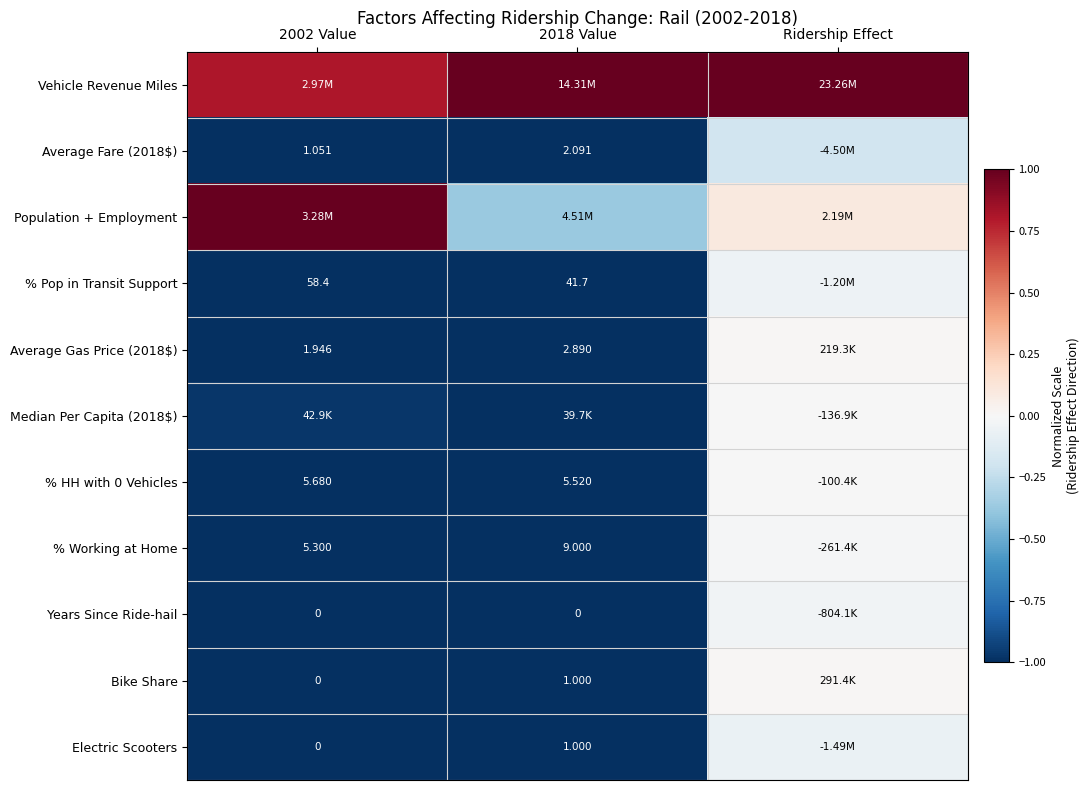

Is the value of % HH with 0 Vehicles at 2002 Value greater than the value of % Pop in Transit Support at 2018 Value?

No